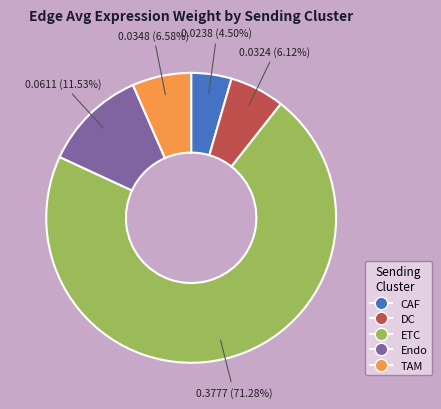

To the nearest percent, what portion does TAM represent?

7%